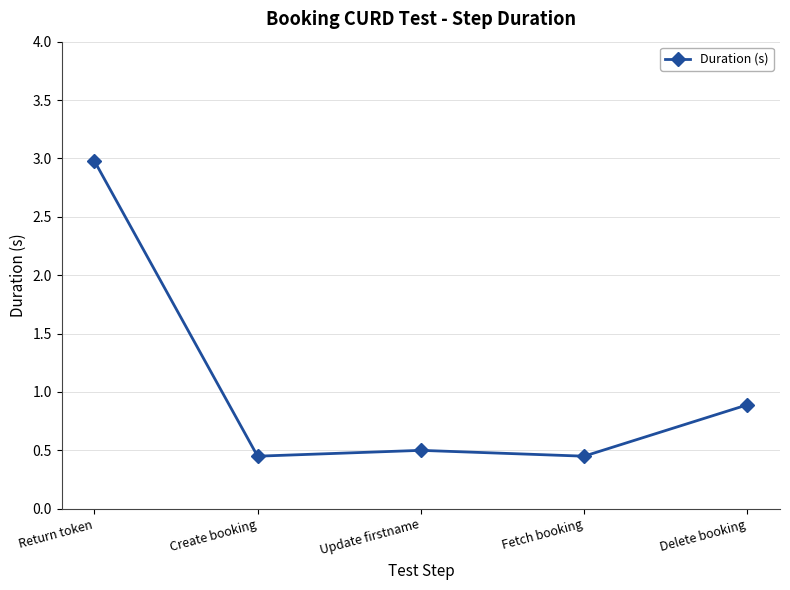

True or false: the data has more than 0 interior local peaks.

True